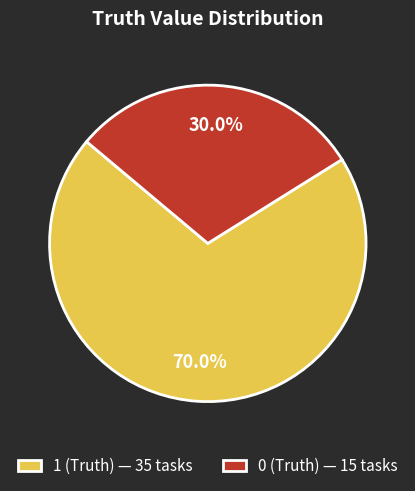

Approximately how many times larger is the value at 1 (Truth) compared to 0 (Truth)?

2.3